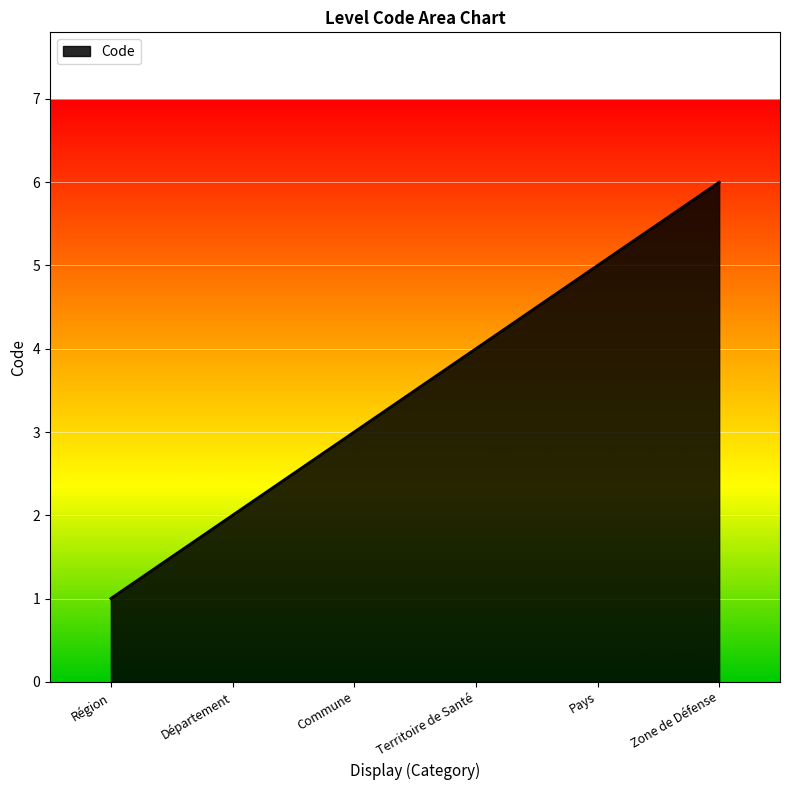

Approximately how many times larger is the value at Département compared to Territoire de Santé?

0.5